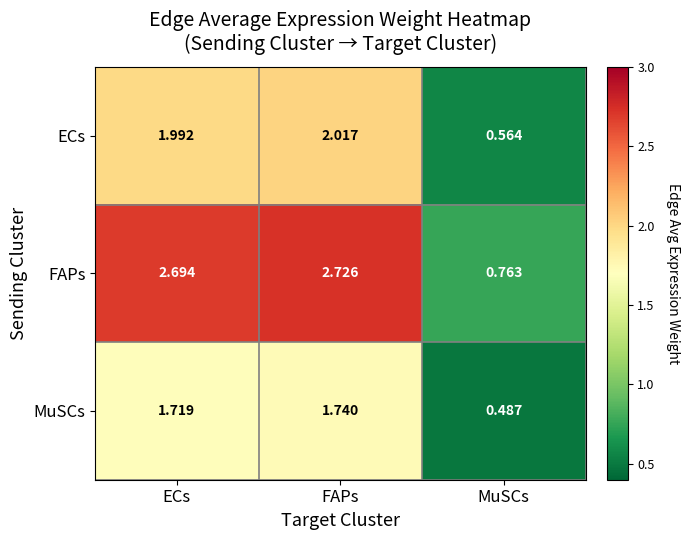

Between FAPs and MuSCs, which series saw the biggest shift?

FAPs